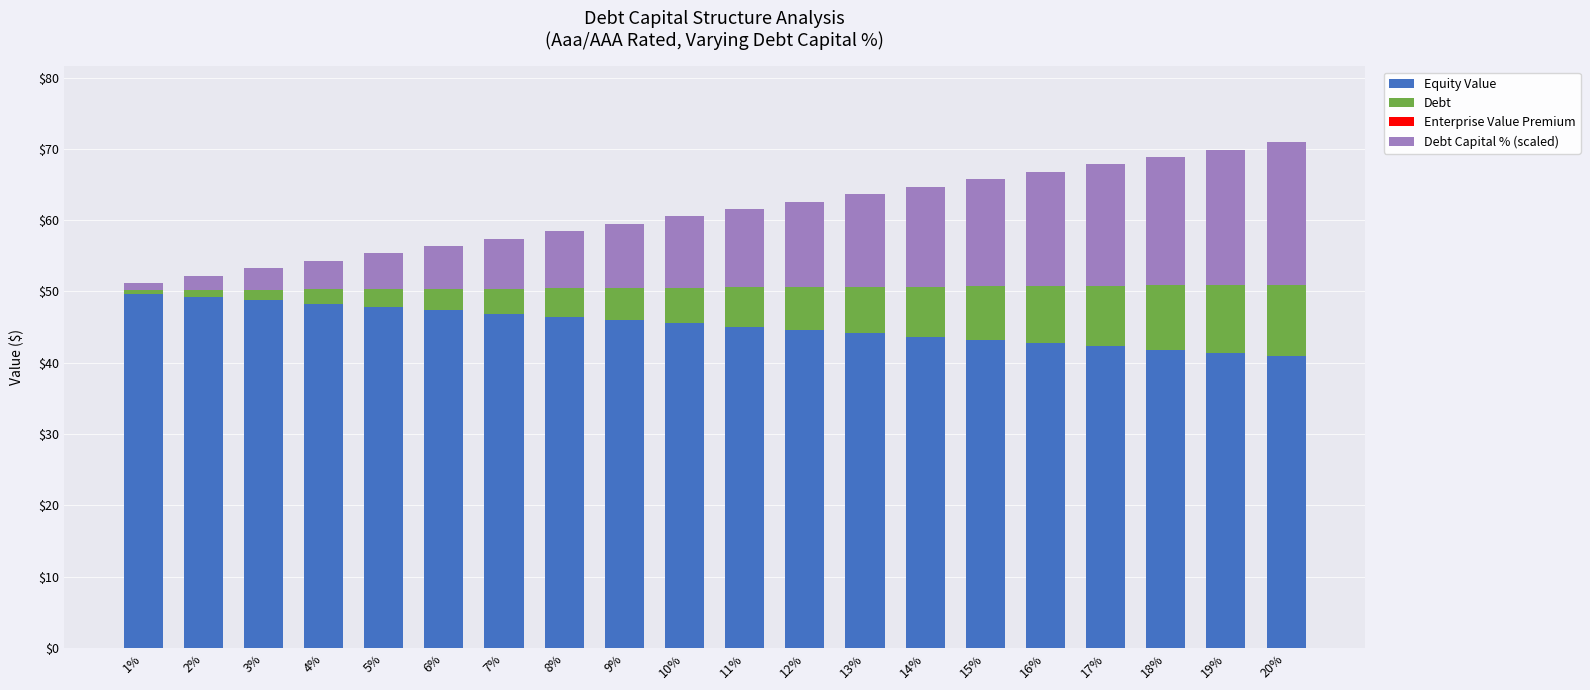

Is it true that Equity Value equals 44.1 at 13%?

True